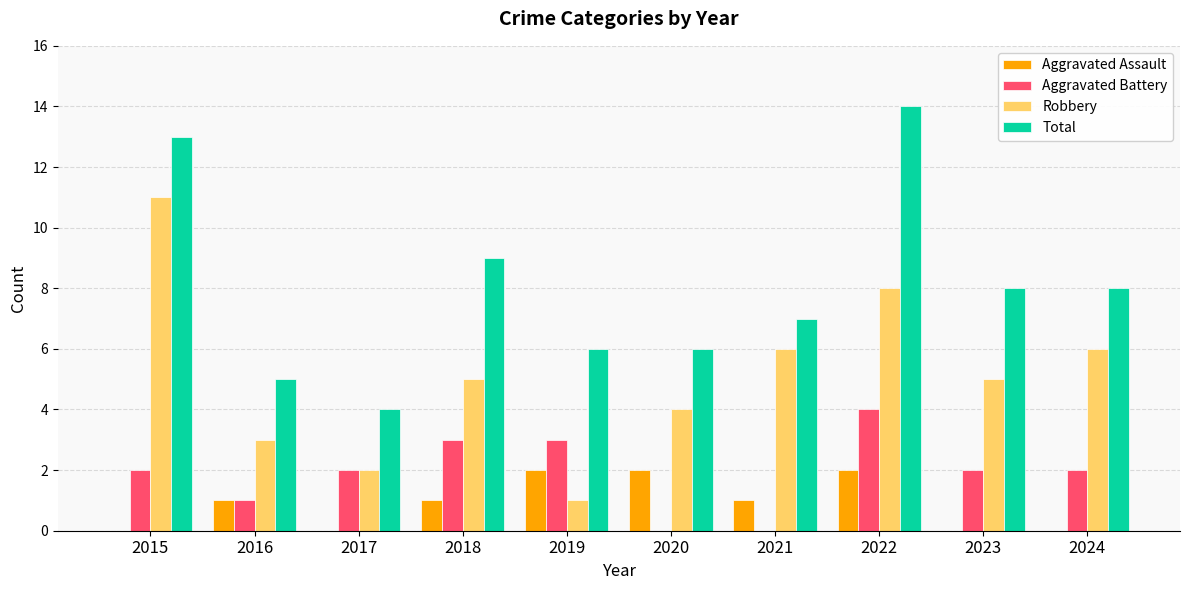

Reading left to right, what are all the values shown in this chart?

Aggravated Assault: 2015=0	2016=1	2017=0	2018=1	2019=2	2020=2	2021=1	2022=2	2023=0	2024=0
Aggravated Battery: 2015=2	2016=1	2017=2	2018=3	2019=3	2020=0	2021=0	2022=4	2023=2	2024=2
Robbery: 2015=11	2016=3	2017=2	2018=5	2019=1	2020=4	2021=6	2022=8	2023=5	2024=6
Total: 2015=13	2016=5	2017=4	2018=9	2019=6	2020=6	2021=7	2022=14	2023=8	2024=8